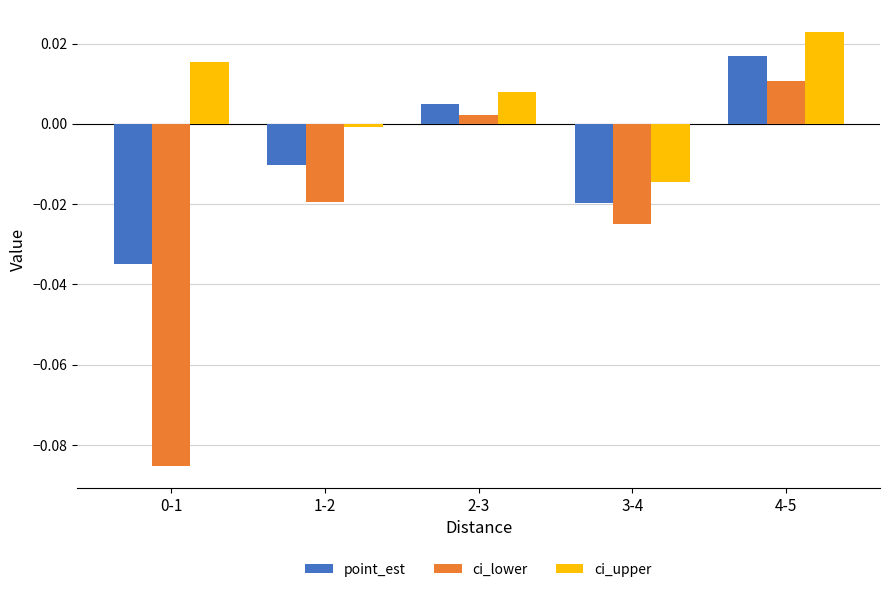

List the series in order of their peak value, highest first.

ci_upper, point_est, ci_lower